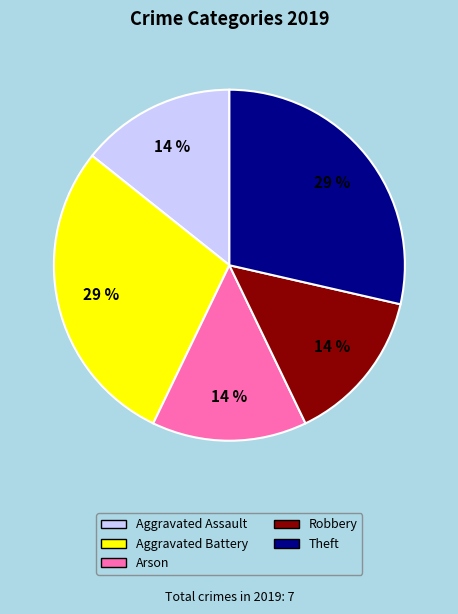

Is there any slice that represents more than half of the pie?

No